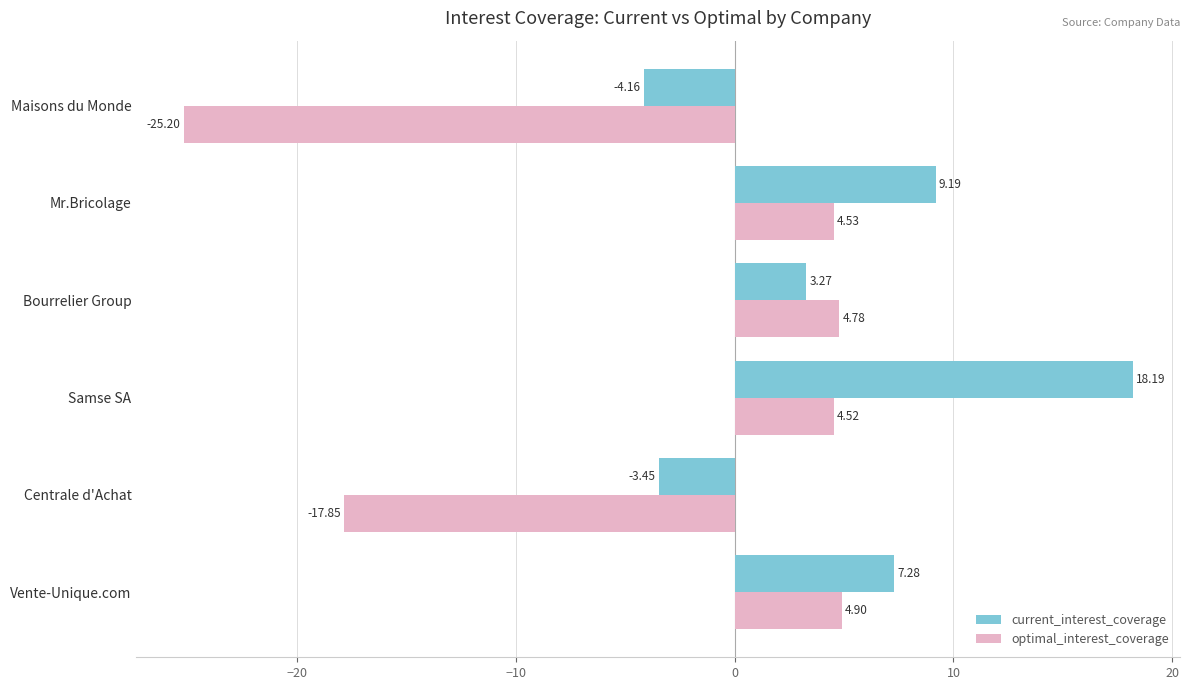

Which label corresponds to the largest value in the chart?

Samse SA